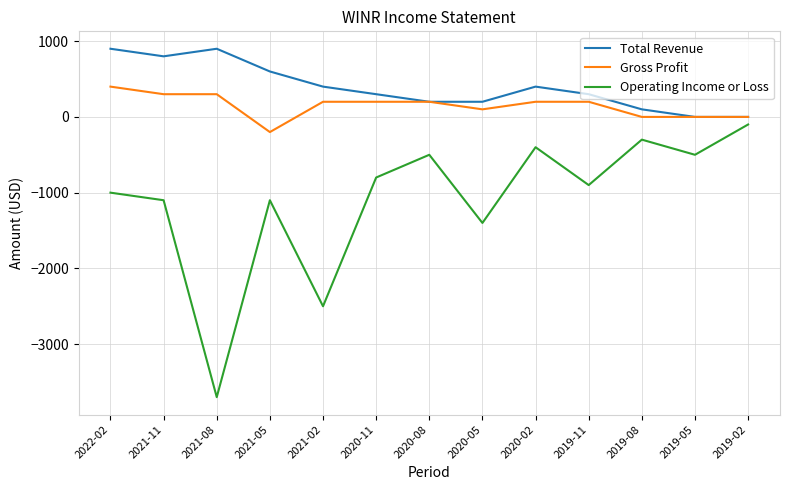

Which series has the widest spread of values?

Operating Income or Loss